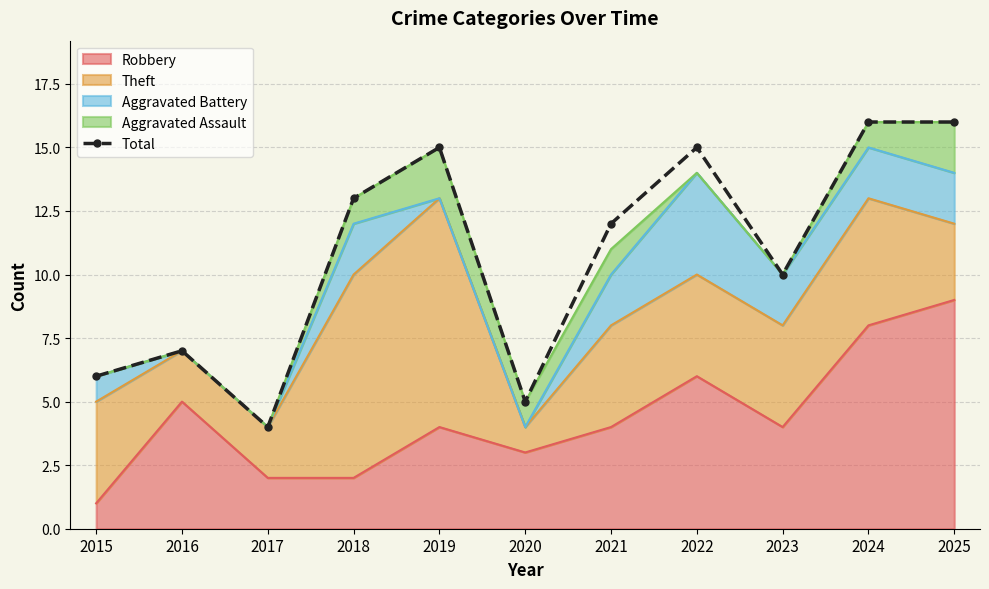

At which label does the data first exceed 12?

2018